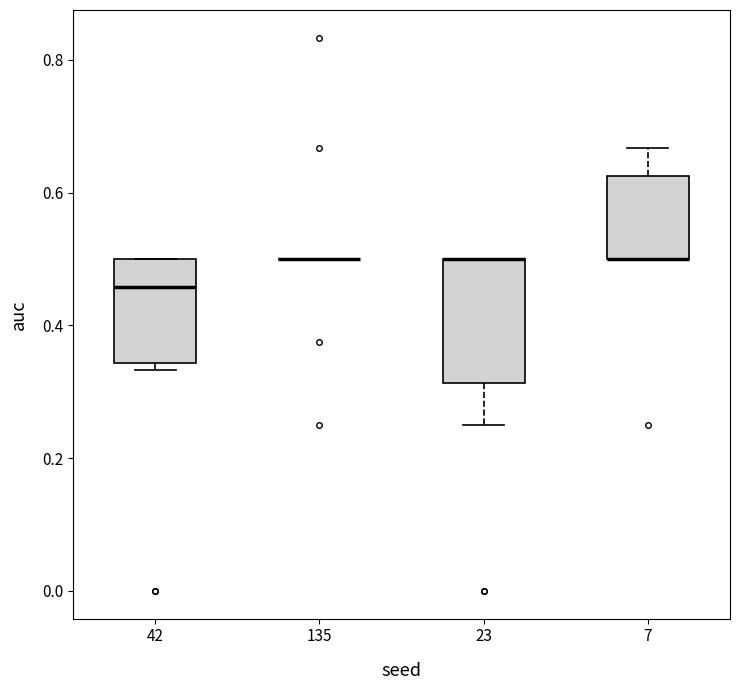

Comparing the boxes themselves (not the whiskers), which one is the tallest?

23